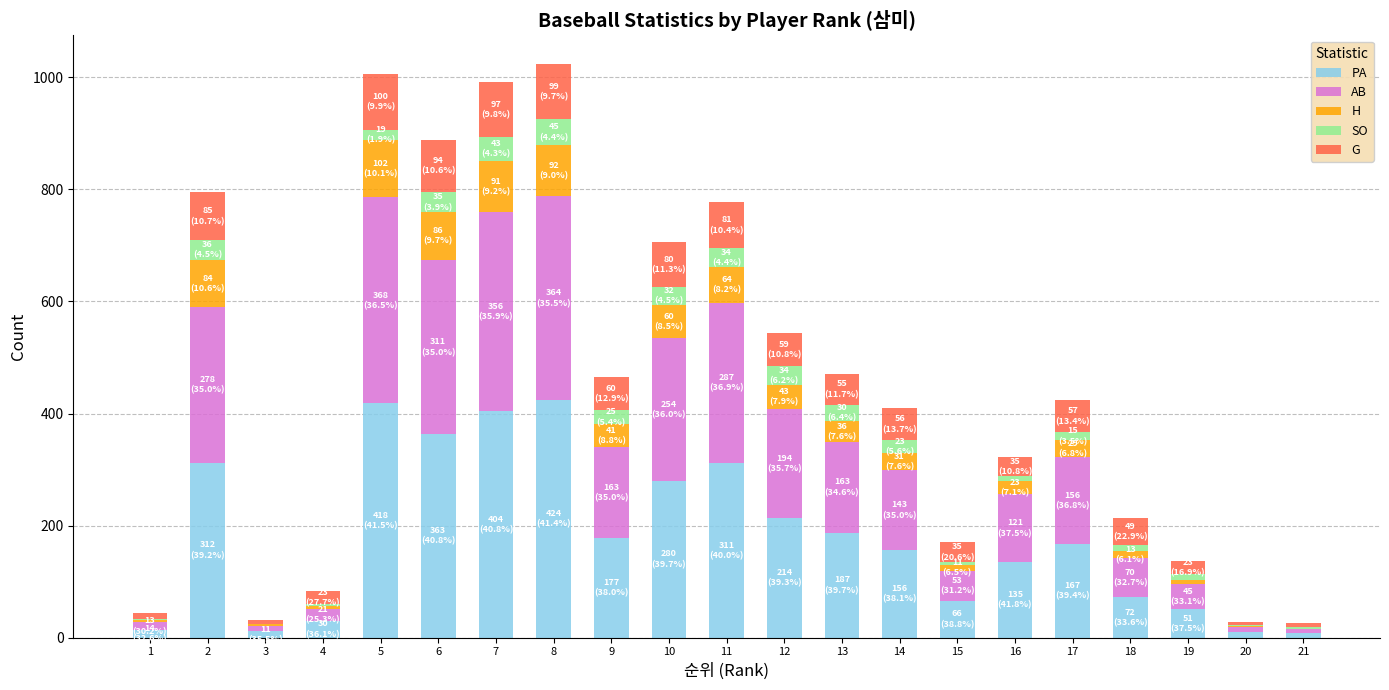

At 13, list the series in order from largest to smallest.

PA, AB, G, H, SO